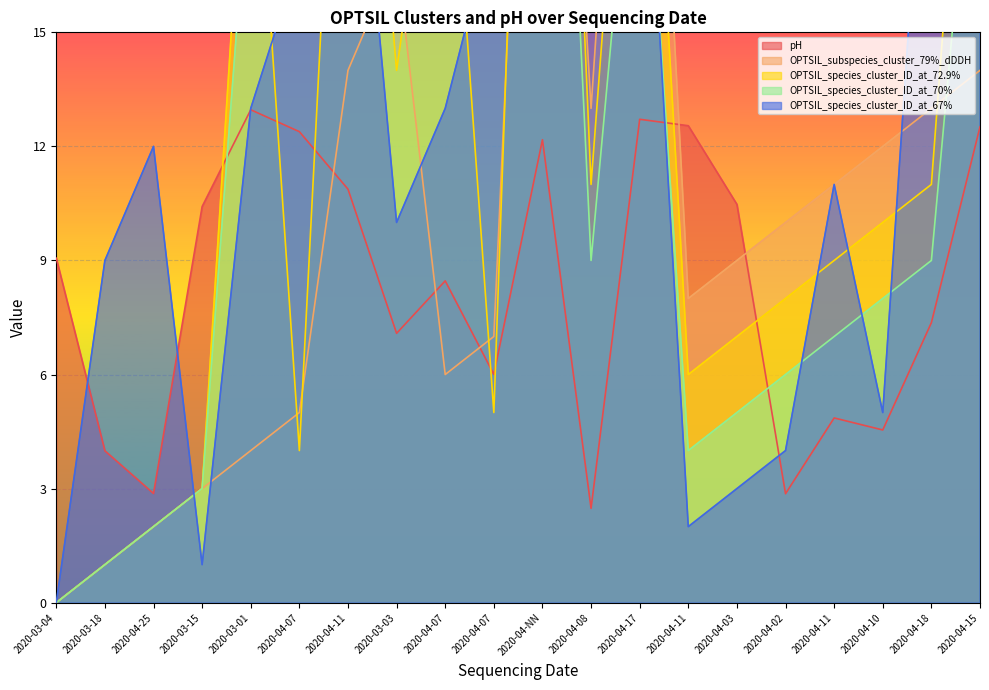

Which has a higher value, 2020-03-18 or 2020-03-15?

2020-03-15